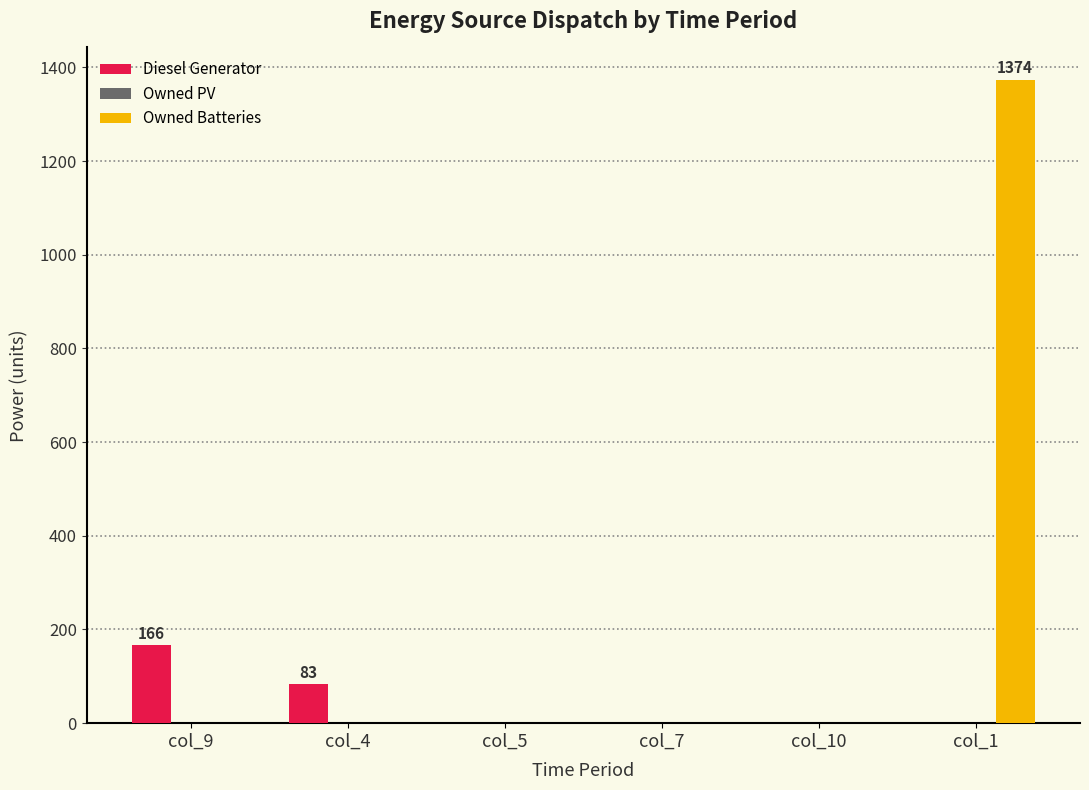

At which label does Diesel Generator reach its peak?

col_9